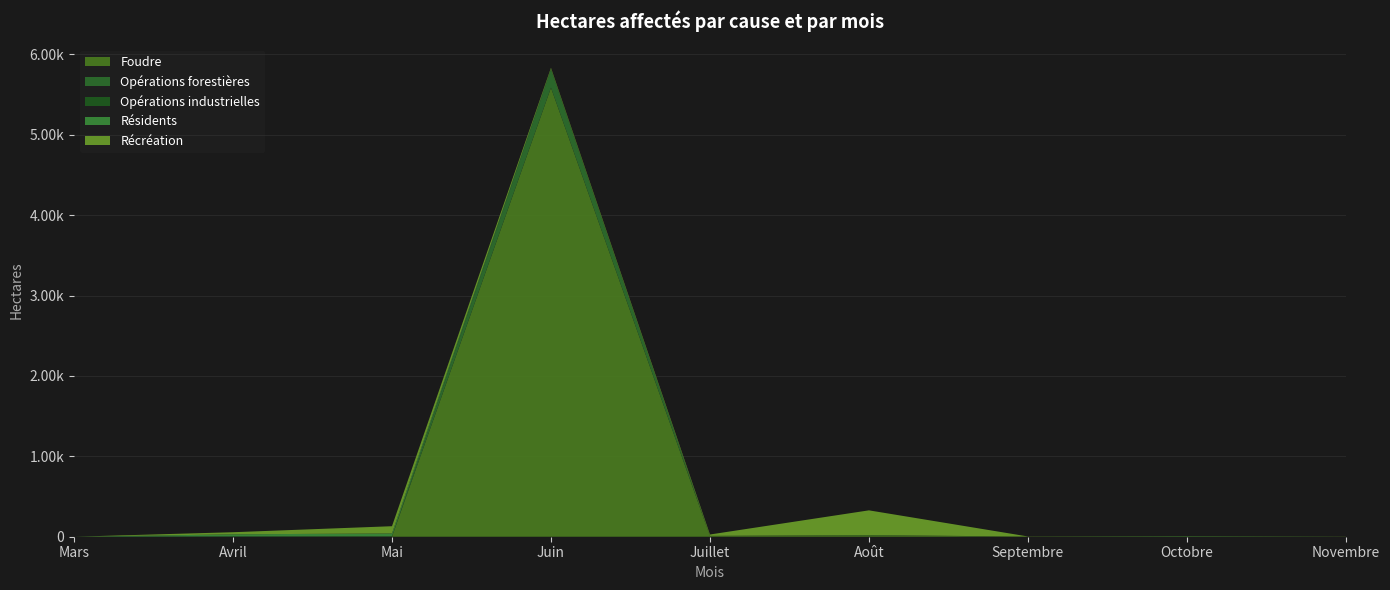

Reading left to right, transcribe all the data shown in this chart.

Foudre: 0.0	0.0	2.1	5584.9	10.1	19.0	0.8	0.7	0.0
Opérations forestières: 0.0	4.5	3.0	228.6	0.0	0.0	0.0	5.0	0.0
Opérations industrielles: 0.0	0.2	0.4	0.4	0.0	1.3	0.0	0.0	0.0
Résidents: 0.0	25.2	35.3	5.6	0.4	1.2	0.1	0.9	0.1
Récréation: 0.0	26.1	90.0	12.6	17.1	306.6	2.3	1.9	2.0